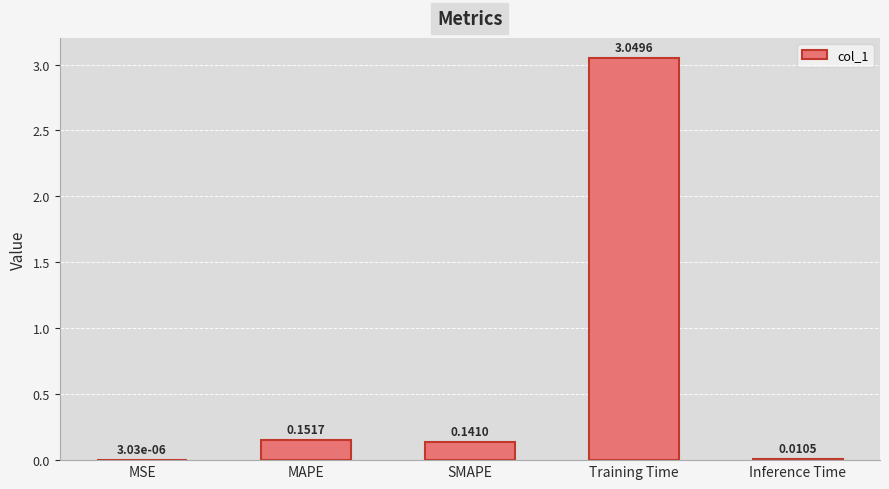

Which category has the highest value across all series?

Training Time